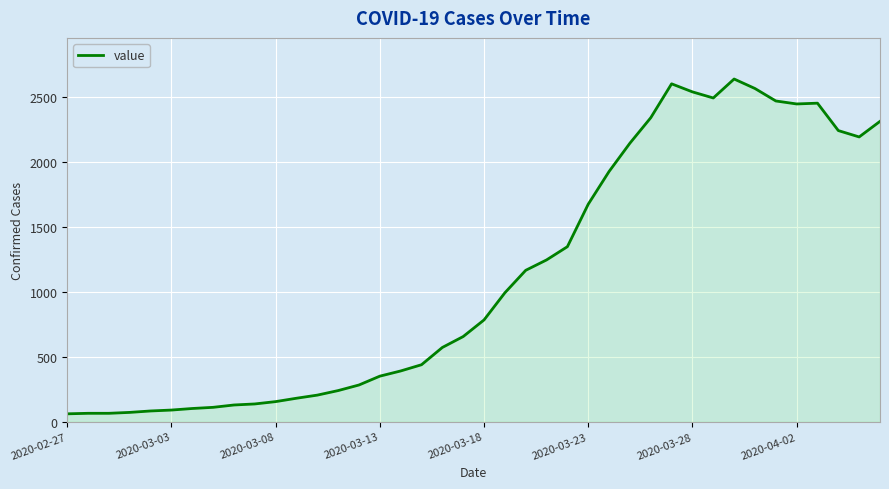

What is the difference between the maximum and minimum values?

2578